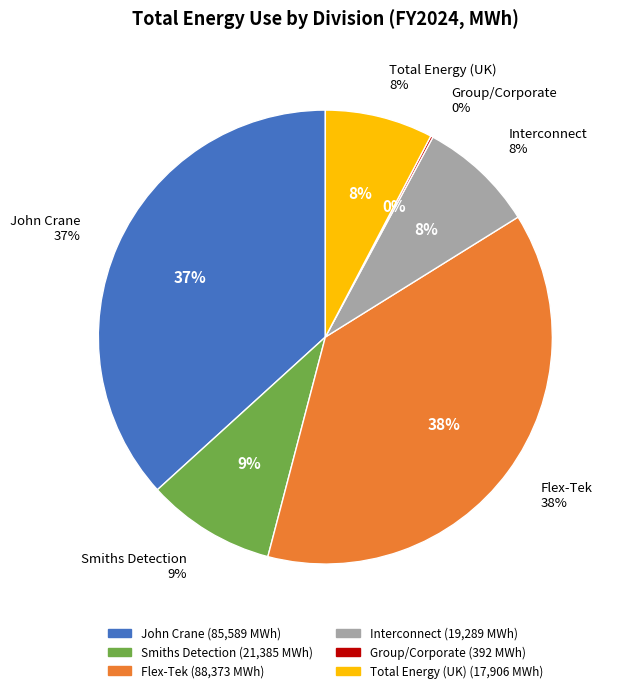

To the nearest percent, what is the difference between the largest and smallest slice percentages?

38%